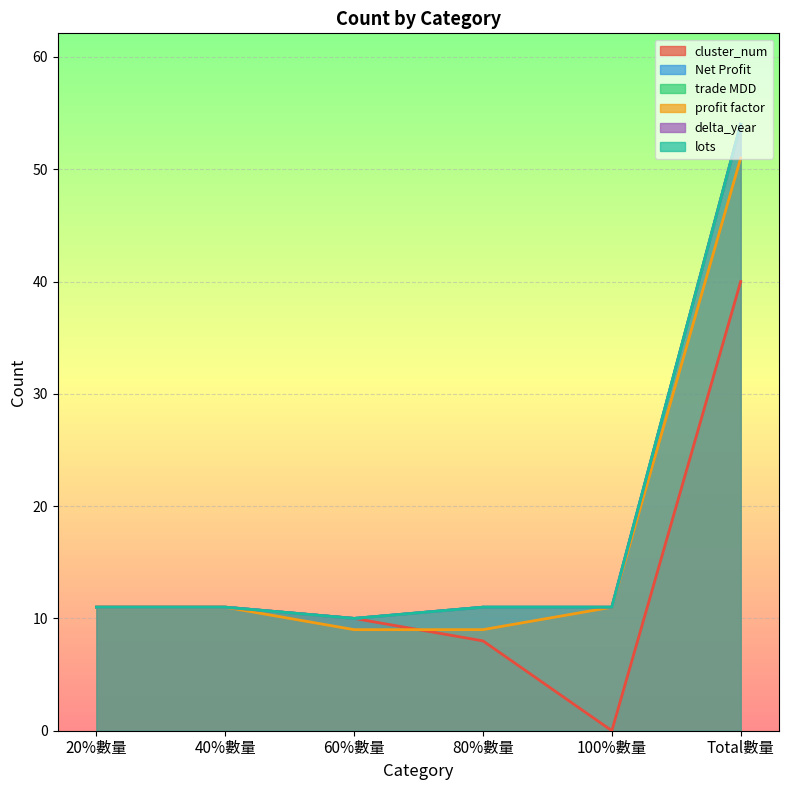

Reading left to right, transcribe all the data shown in this chart.

cluster_num: 11	11	10	8	0	40
Net Profit: 11	11	10	11	11	54
trade MDD: 11	11	10	11	11	54
profit factor: 11	11	9	9	11	51
delta_year: 11	11	10	11	11	54
lots: 11	11	10	11	11	54